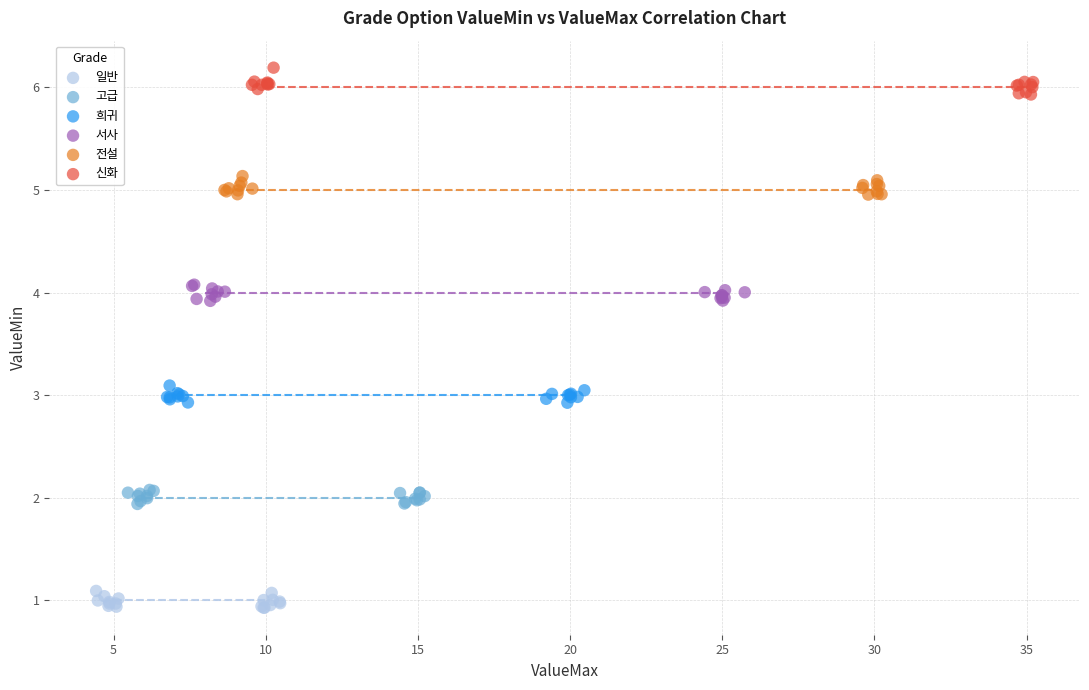

Which series contains the lowest Y value?

일반